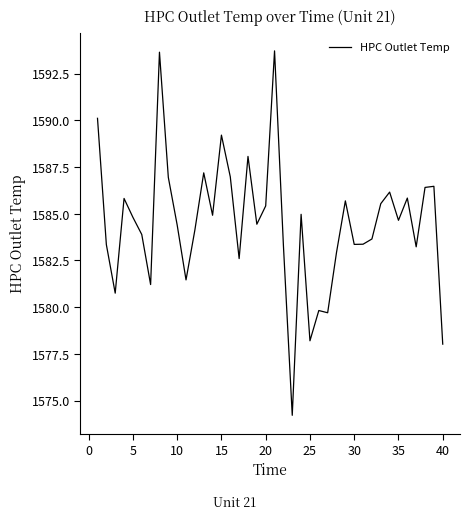

Does the chart have visible grid lines?

No